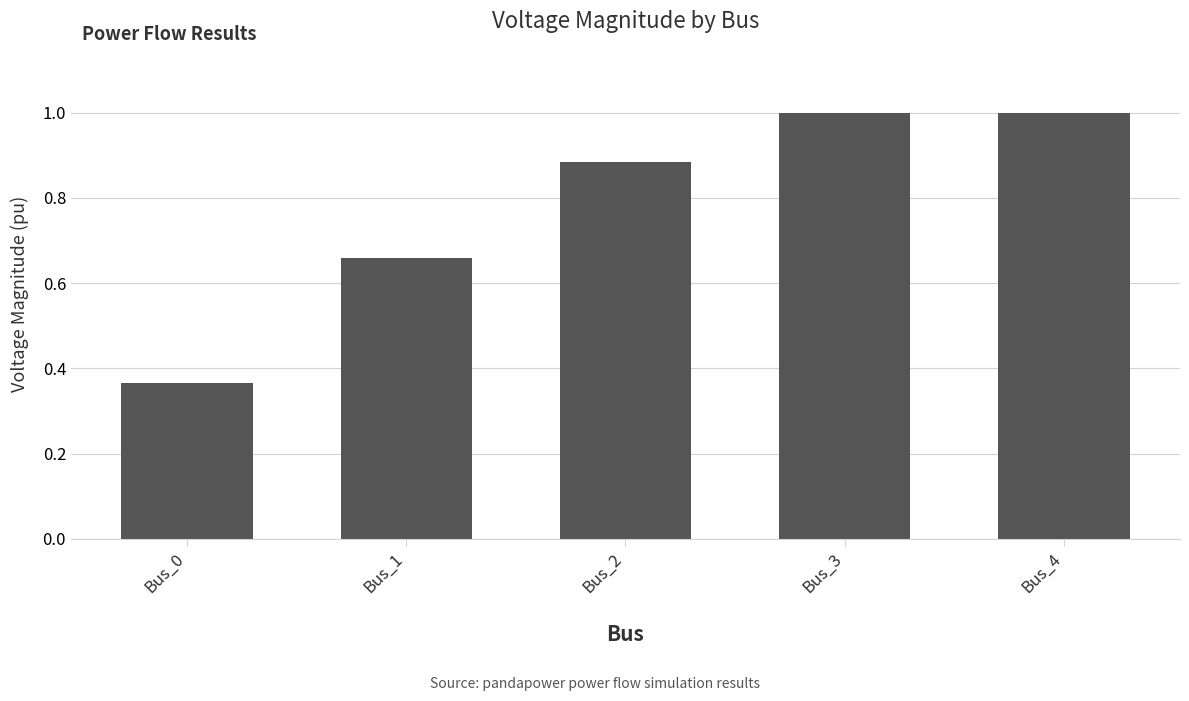

What is the average value?

0.8